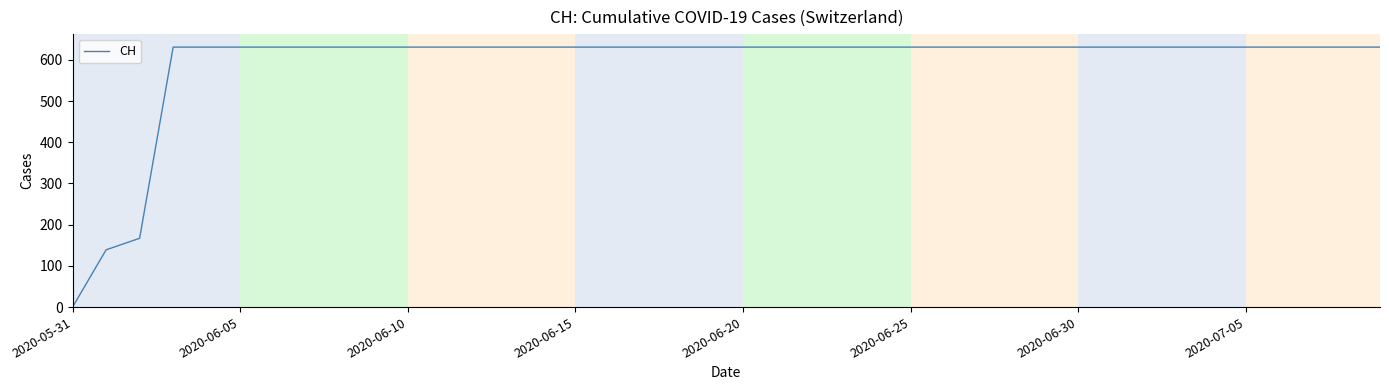

Reading left to right, transcribe all the data shown in this chart.

0	139	167	631	631	631	631	631	631	631	631	631	631	631	631	631	631	631	631	631	631	631	631	631	631	631	631	631	631	631	631	631	631	631	631	631	631	631	631	631